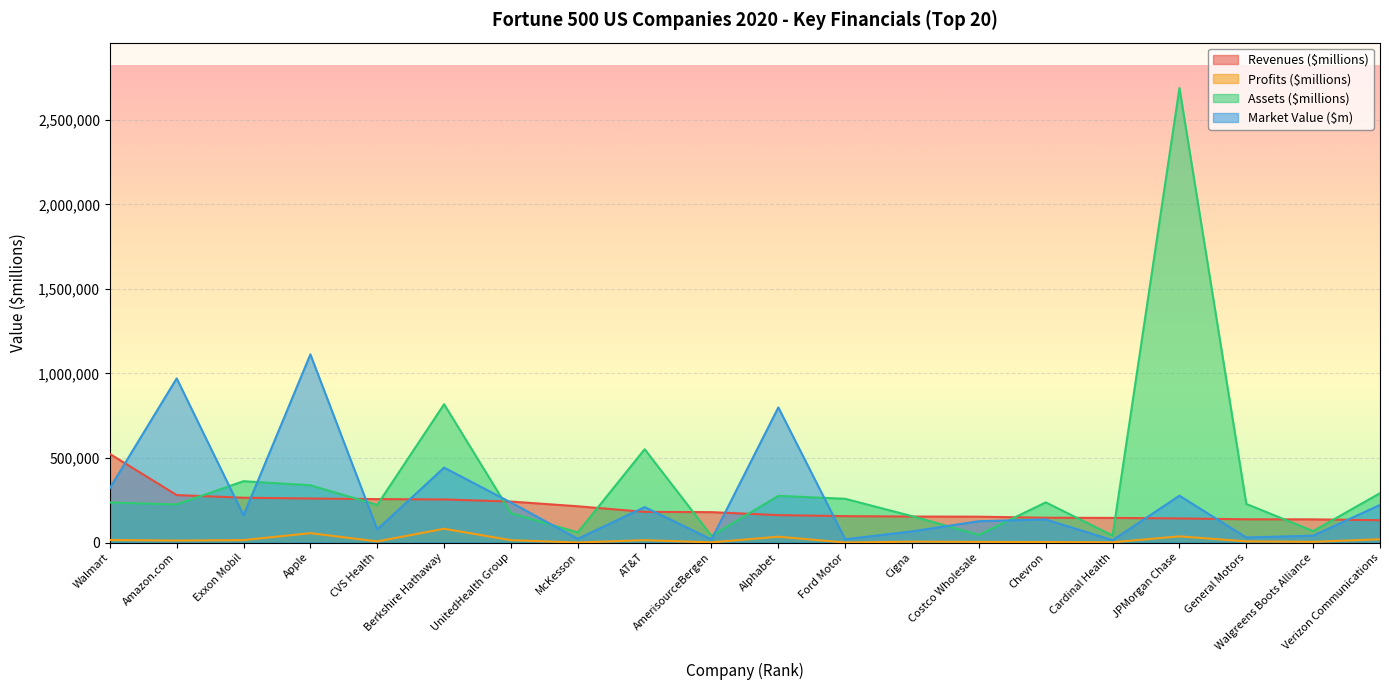

What is the label of the 17th point from the right?

Apple